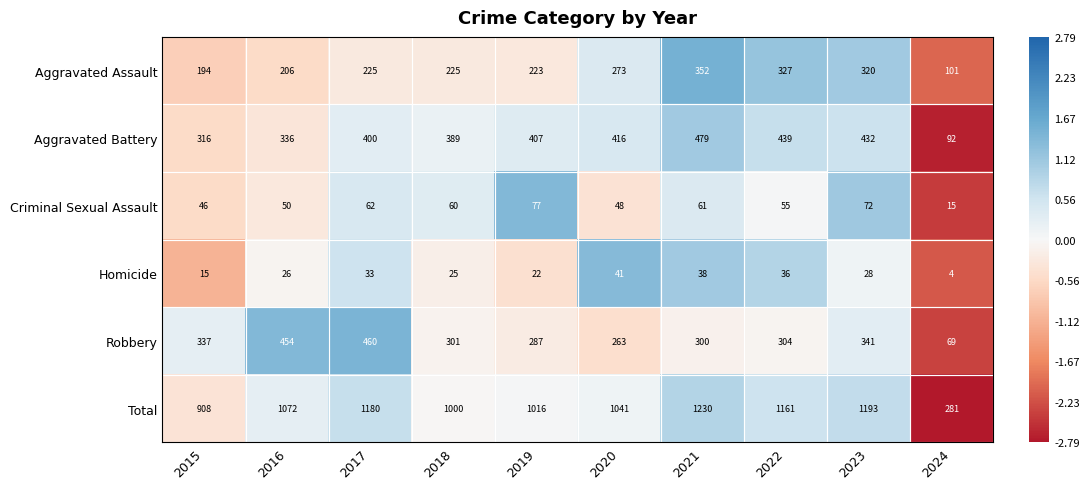

Which series has the widest spread of values?

Total